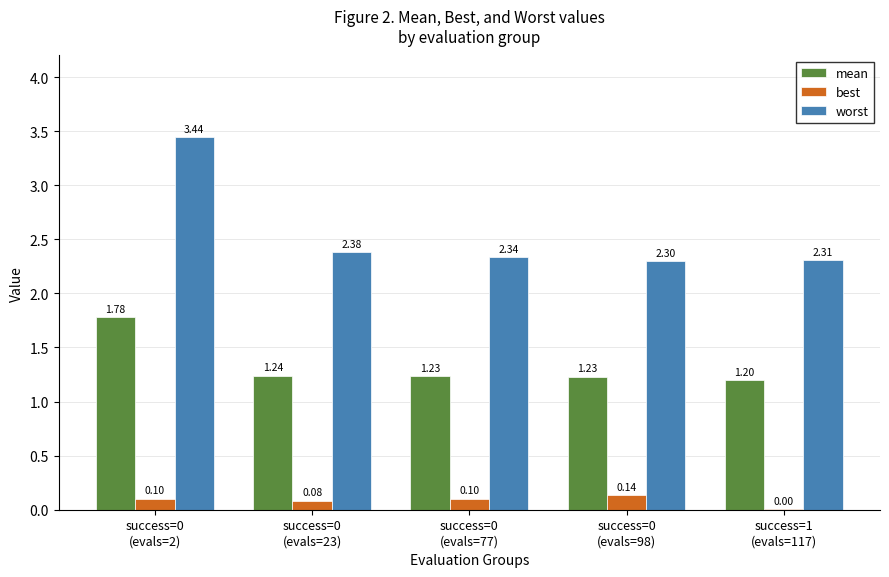

Which series has the largest total across all categories?

worst